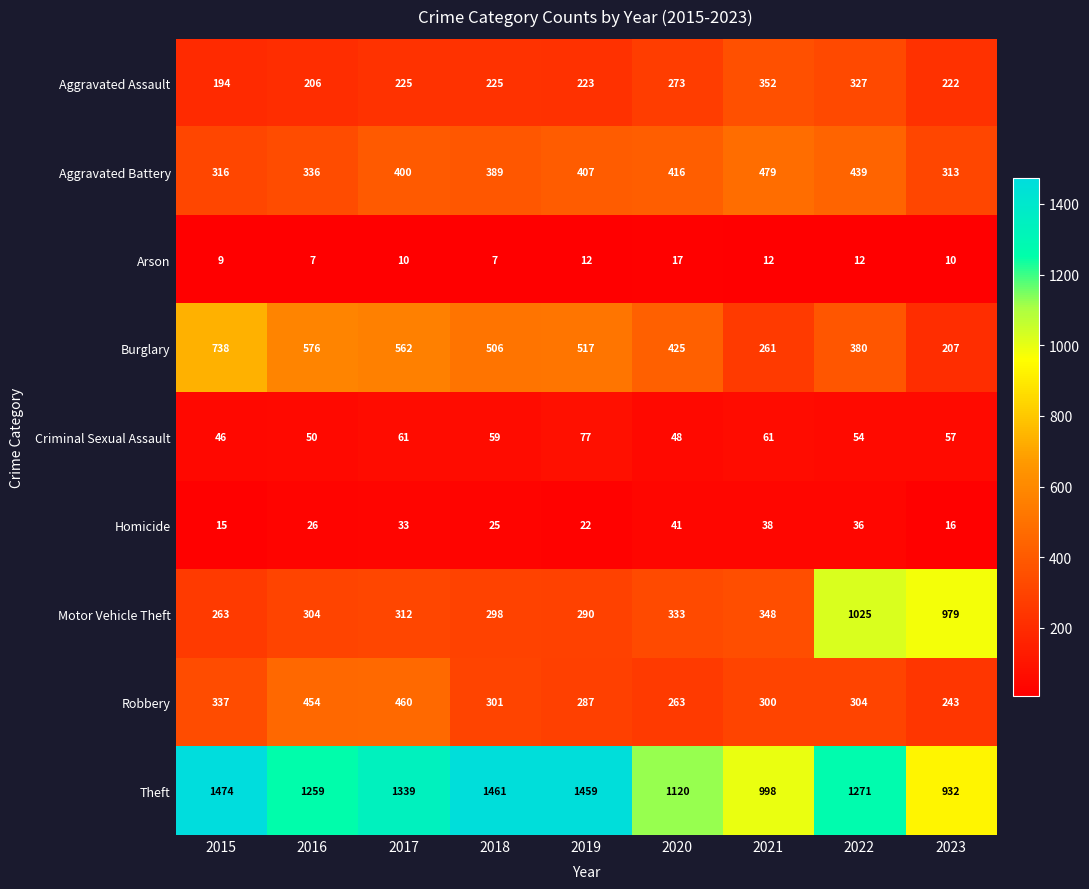

Where does the Criminal Sexual Assault series first go above 57?

2017